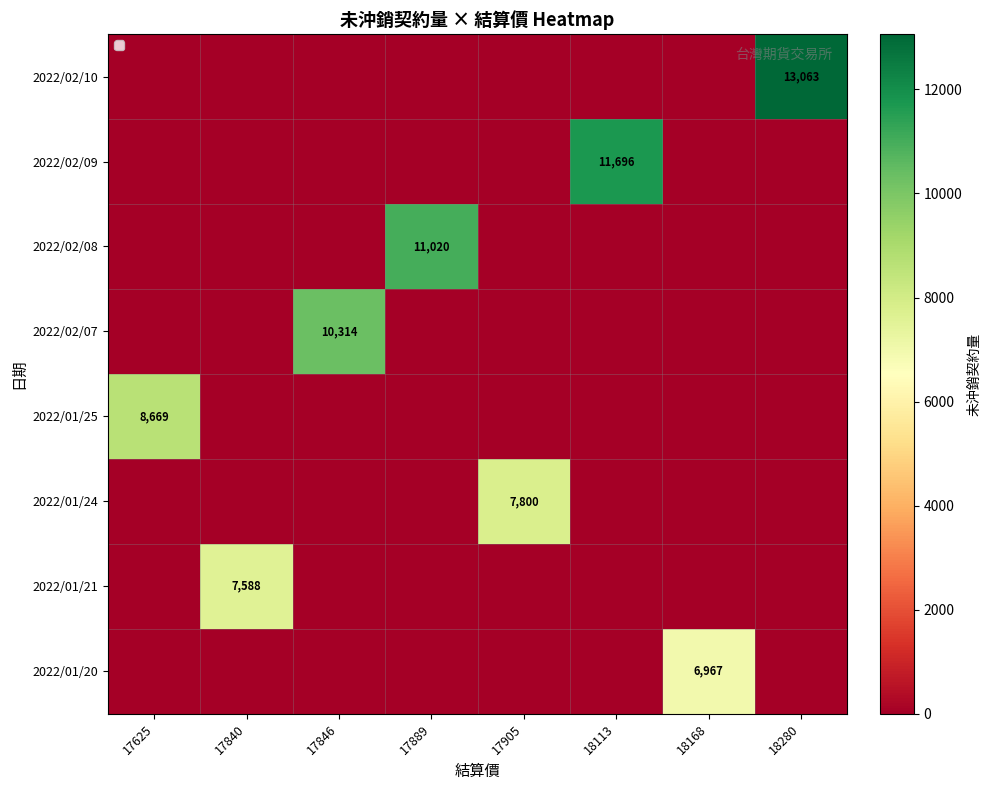

The value of 2022/01/20 at 18168 is 3238. True or false?

False